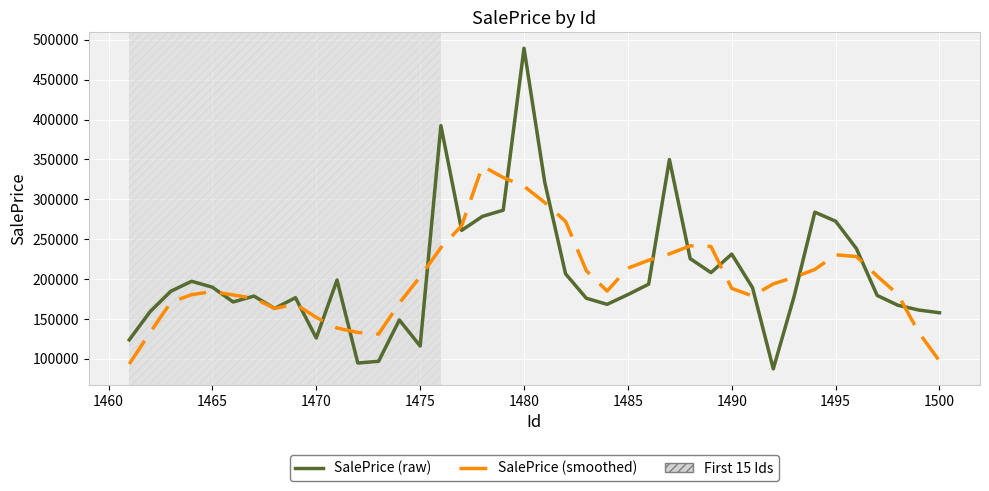

Which series has the widest spread of values?

SalePrice (raw)